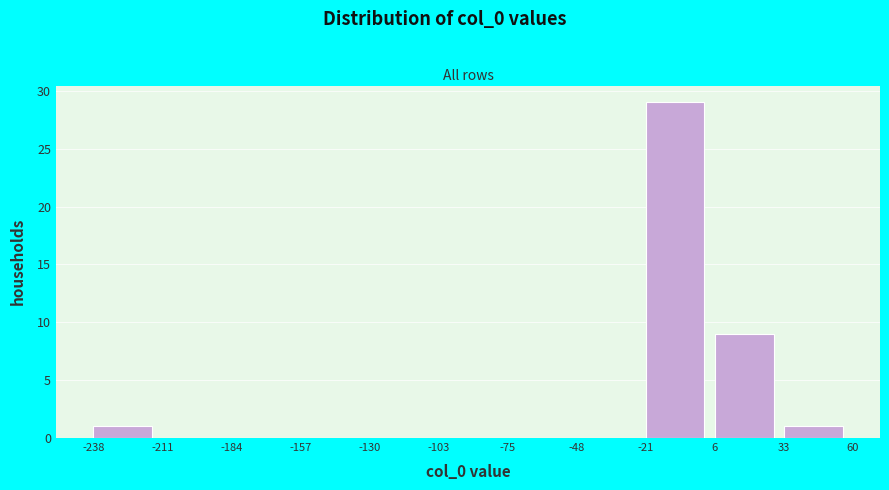

Over which range of the x-axis is the bar tallest?

-21 to 6